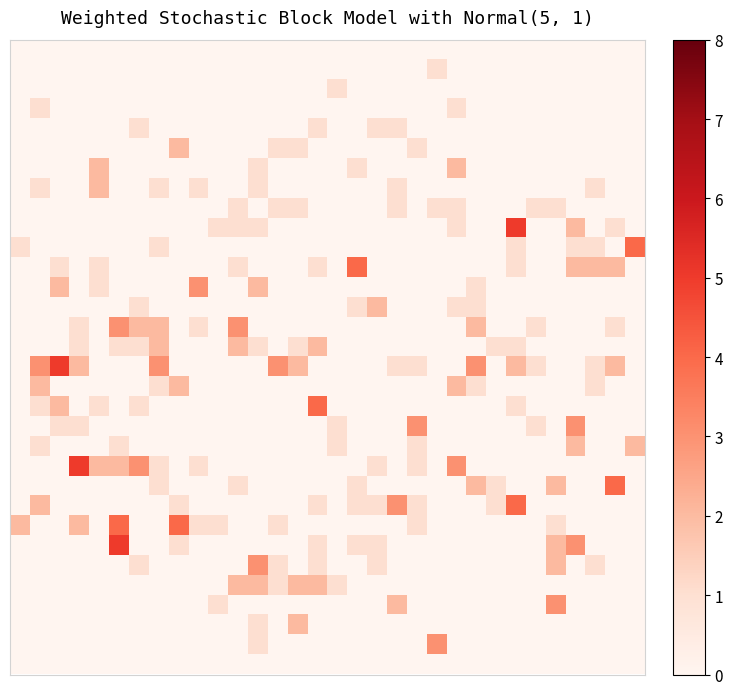

How many data points does each series have?

32